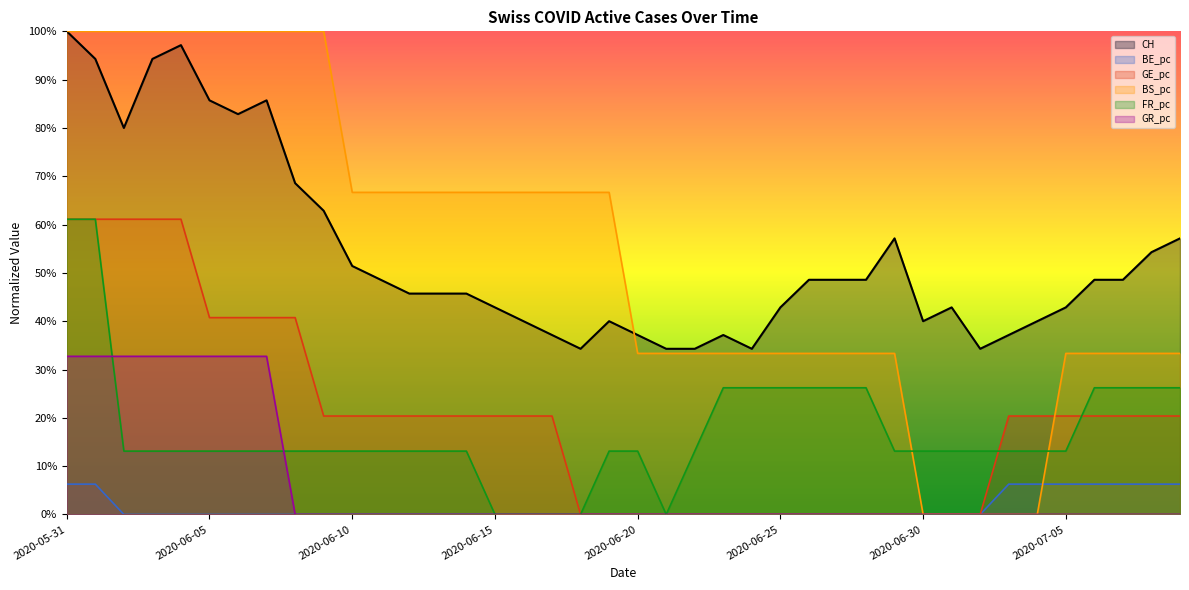

What are all the series names shown in the legend?

CH, BE_pc, GE_pc, BS_pc, FR_pc, GR_pc